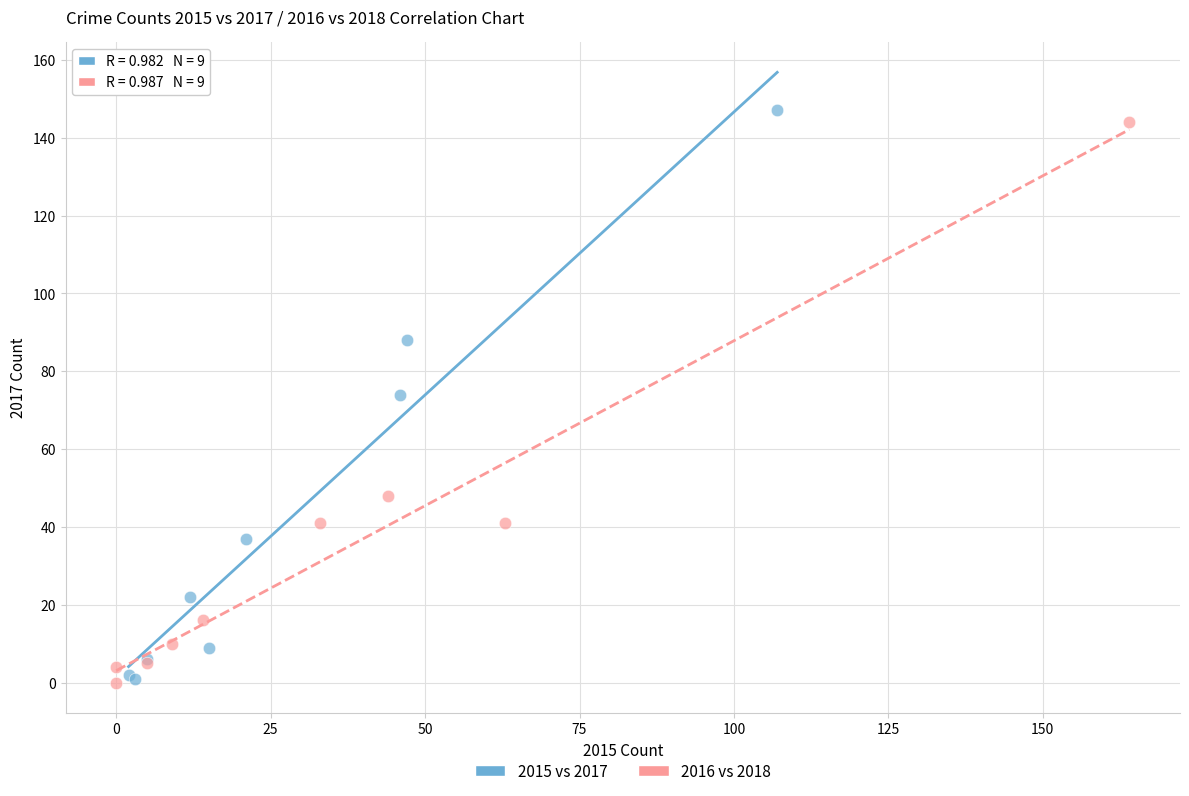

Which series has the largest Y range (max minus min)?

2015 vs 2017